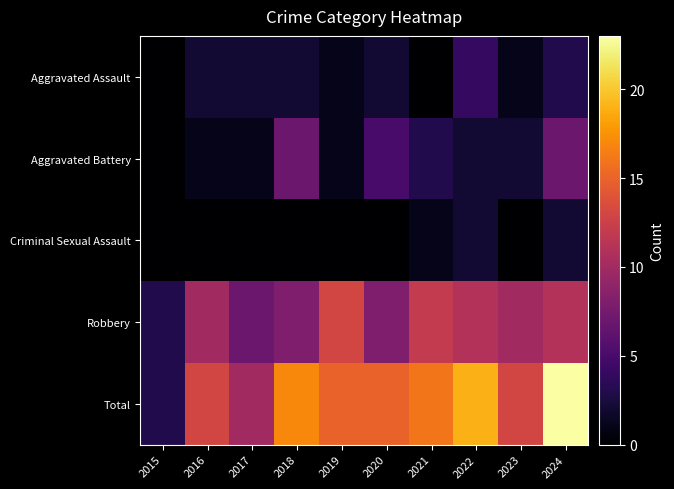

Count the number of categories in the chart.

10